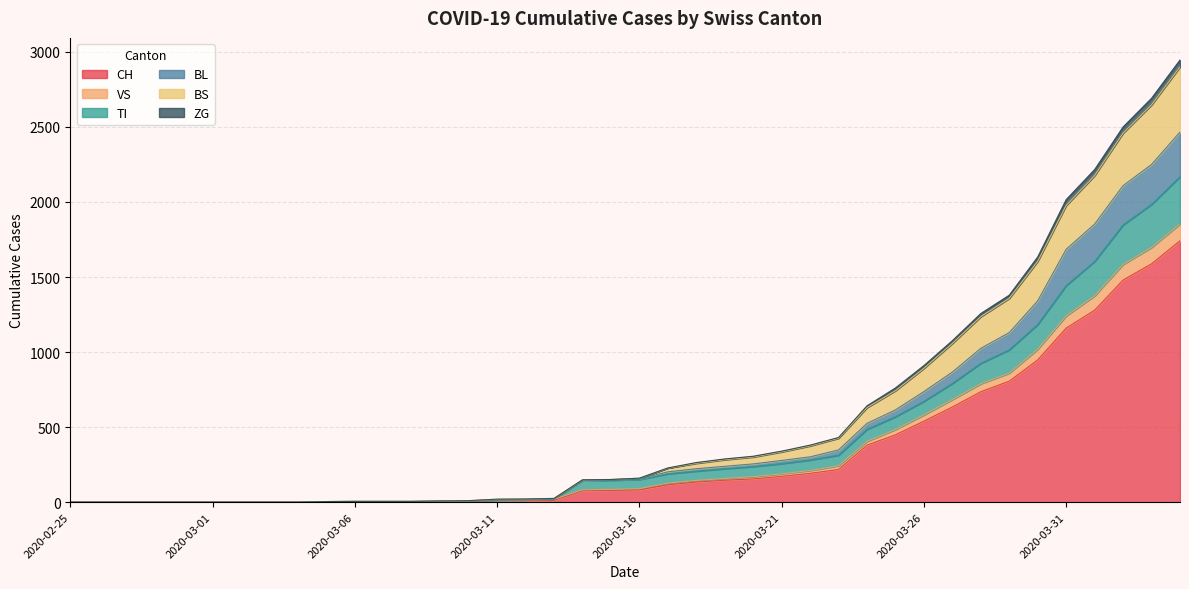

Does the chart have visible grid lines?

Yes